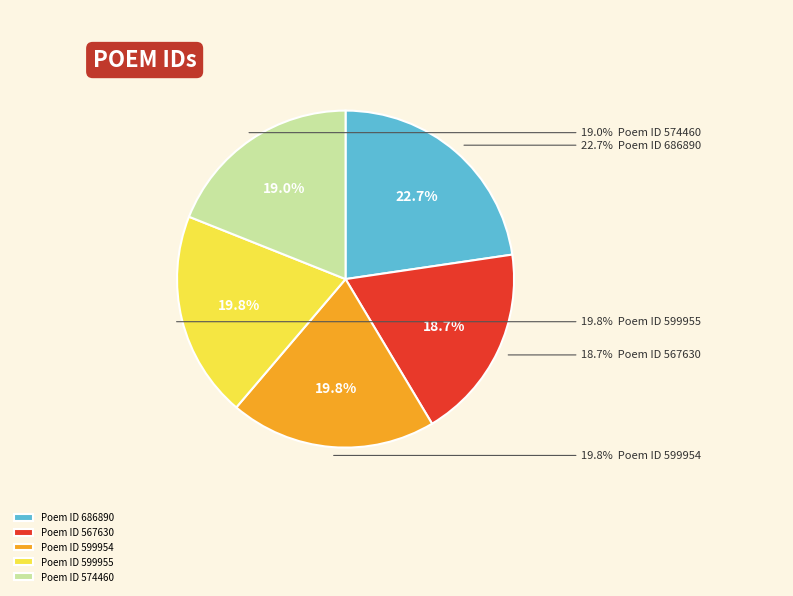

Count the number of slices in the pie.

5